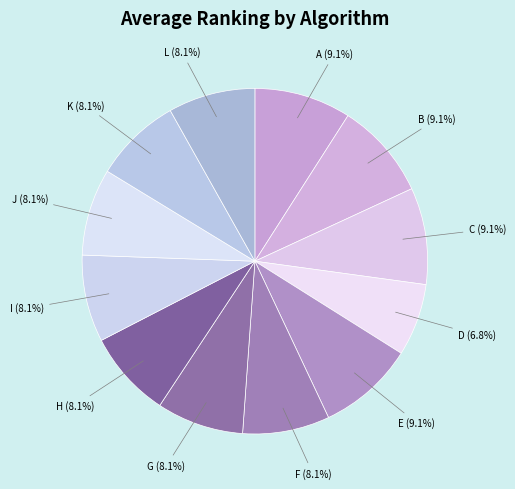

How many segments does this pie chart have?

12